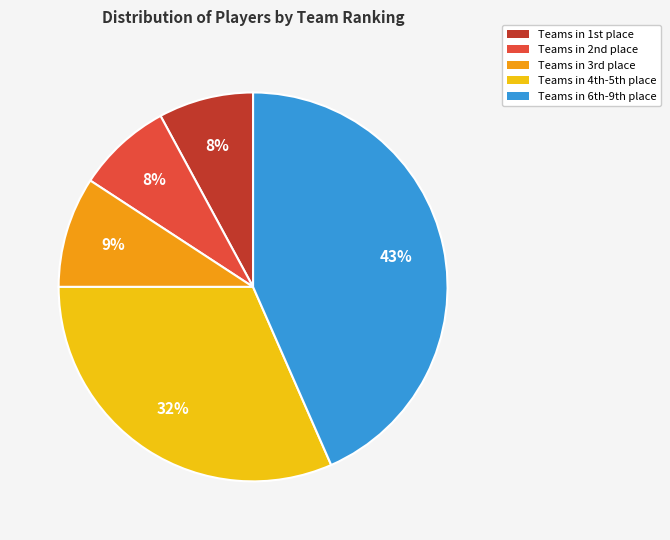

How many segments does this pie chart have?

5